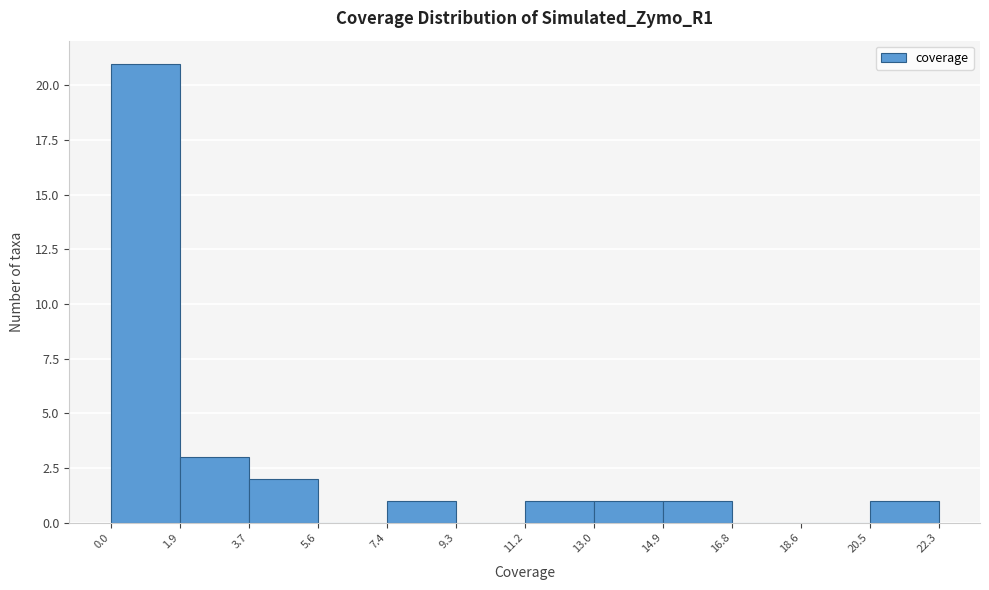

Reading left to right, transcribe this chart: for each bar, give the range it covers on the x-axis and its height. The values are not printed on the chart, so give them approximately, as read against the axis.

0.0 to 1.9: 21
1.9 to 3.7: 3
3.7 to 5.6: 2
5.6 to 7.4: 0
7.4 to 9.3: 1
9.3 to 11.2: 0
11.2 to 13.0: 1
13.0 to 14.9: 1
14.9 to 16.8: 1
16.8 to 18.6: 0
18.6 to 20.5: 0
20.5 to 22.3: 1